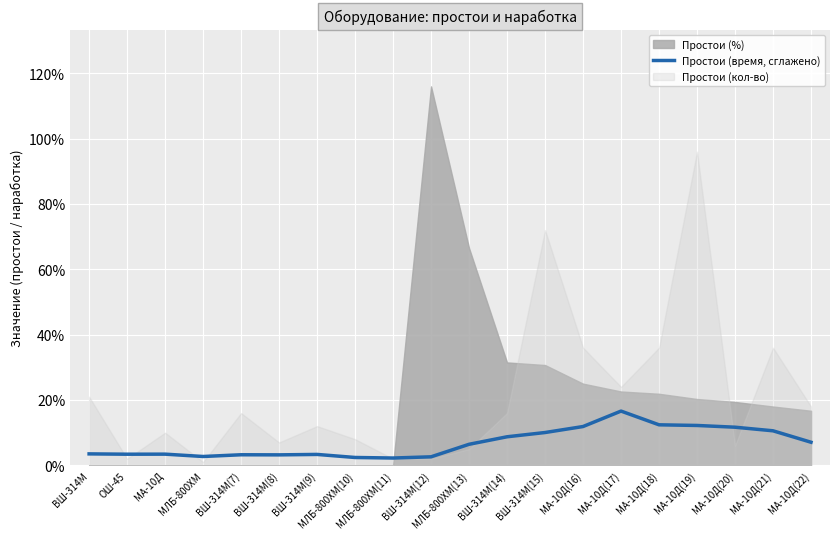

At which label is the value closest to 9?

ВШ-314М(14)